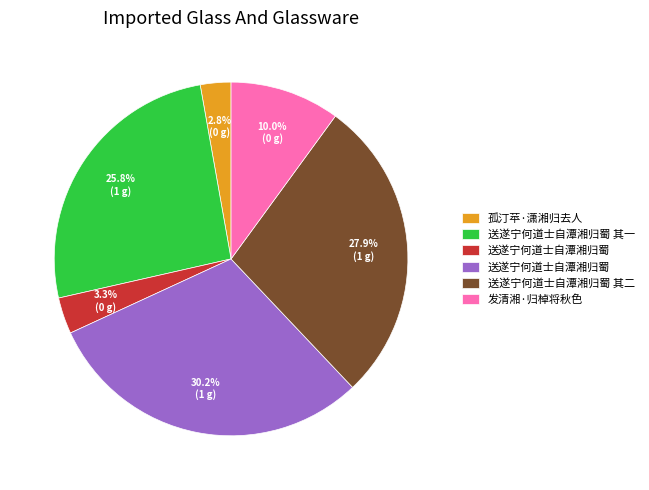

Does any single category account for the majority?

No